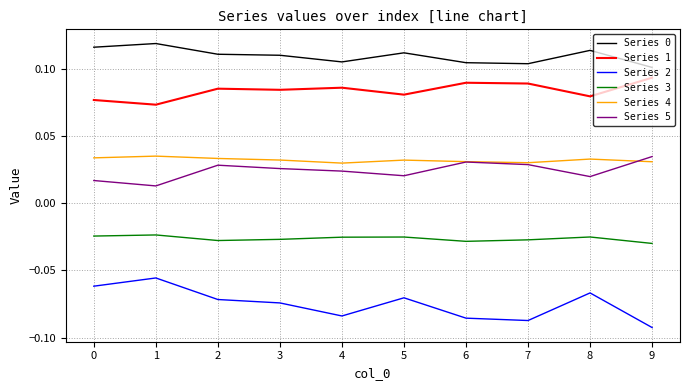

True or false: Series 5 and Series 3 cross at least once.

False